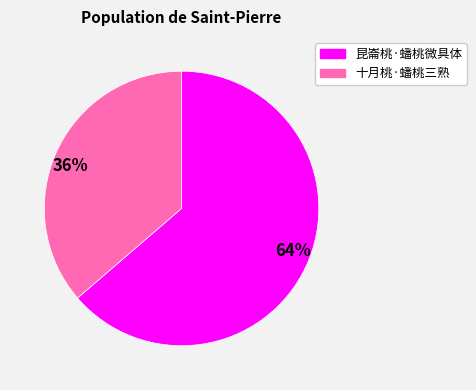

Which slice is the smallest?

36%